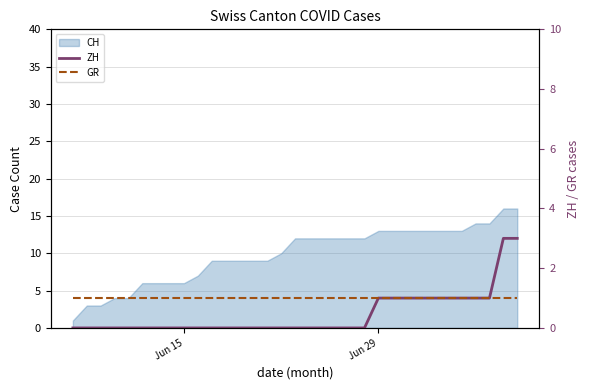

Is it true that GR equals 1 at Jun 15?

False